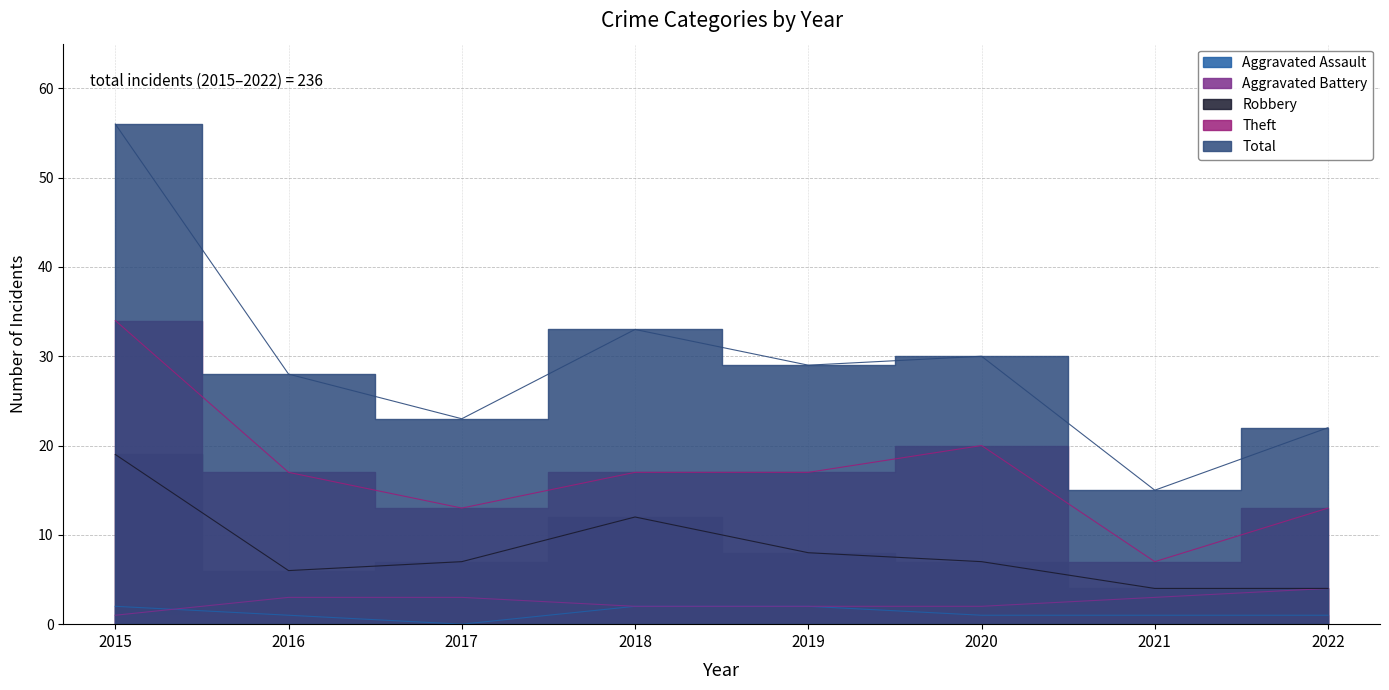

True or false: Aggravated Battery and Total intersect in this chart.

False